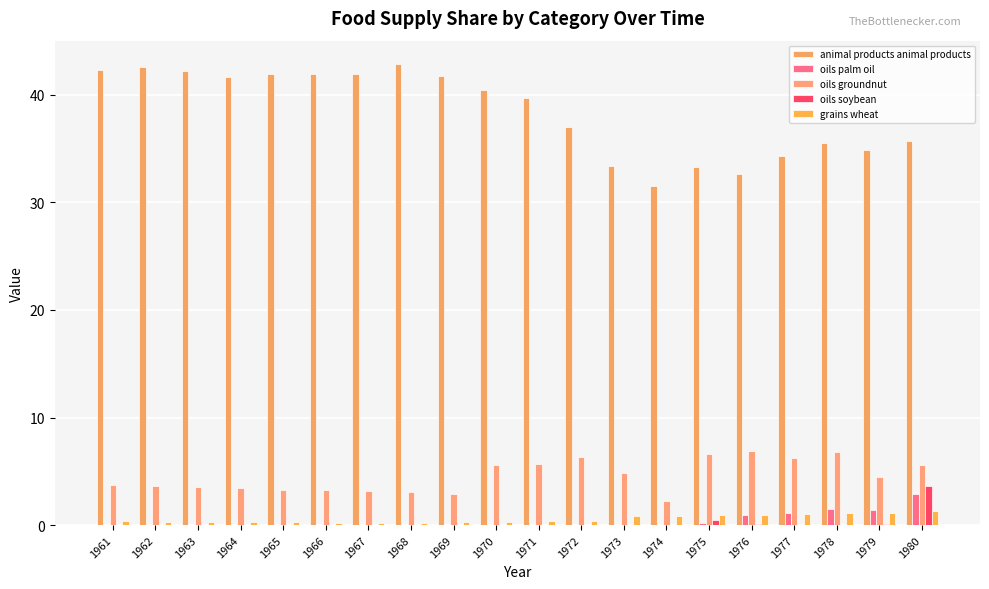

What is the sum of all animal products animal products values?

767.6